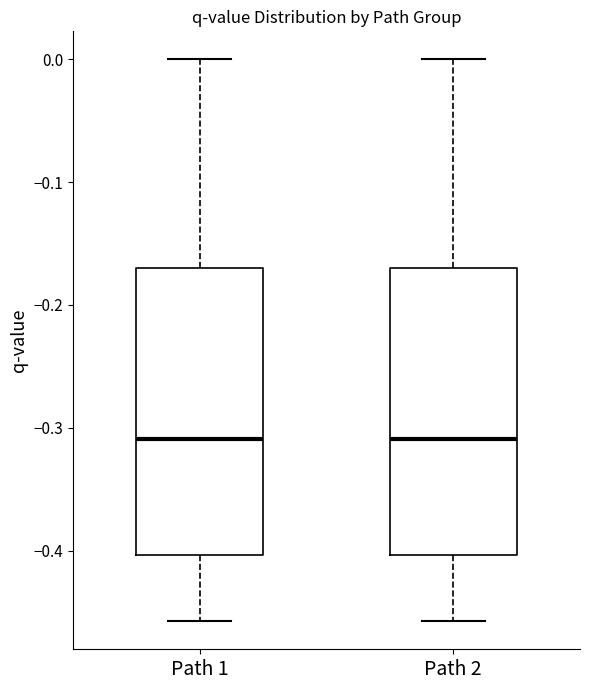

Reading left to right, transcribe this box plot: for each box, give where its median line is, the range the box spans, and where its two whiskers end, as read against the y-axis. The values are not printed on the chart, so give them approximately, as read against the axis.

Path 1: median -0.31, box -0.40 to -0.17, whiskers -0.46 to 0.00
Path 2: median -0.31, box -0.40 to -0.17, whiskers -0.46 to 0.00